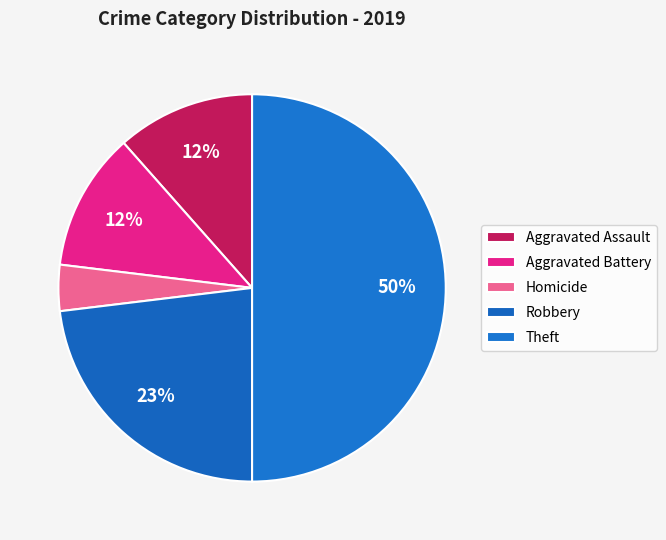

How many segments does this pie chart have?

5